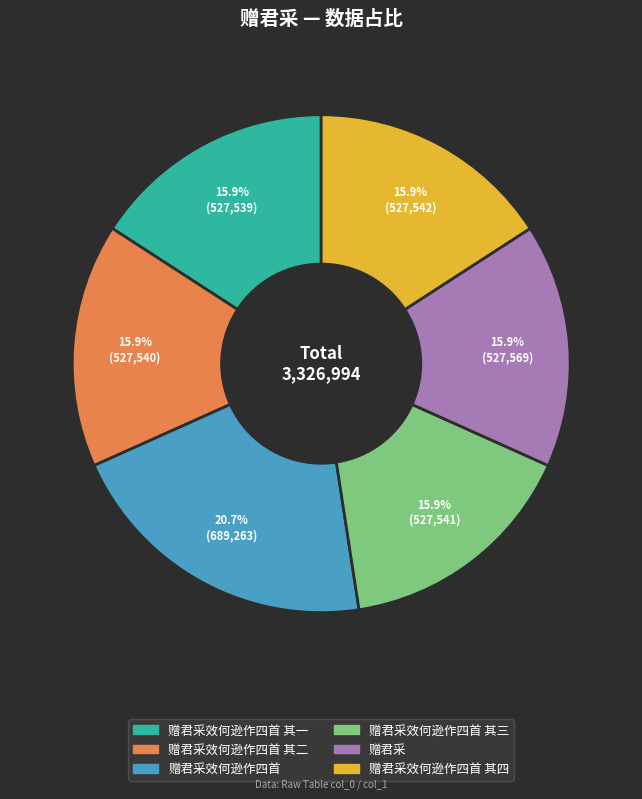

Is there any slice that represents more than half of the pie?

No